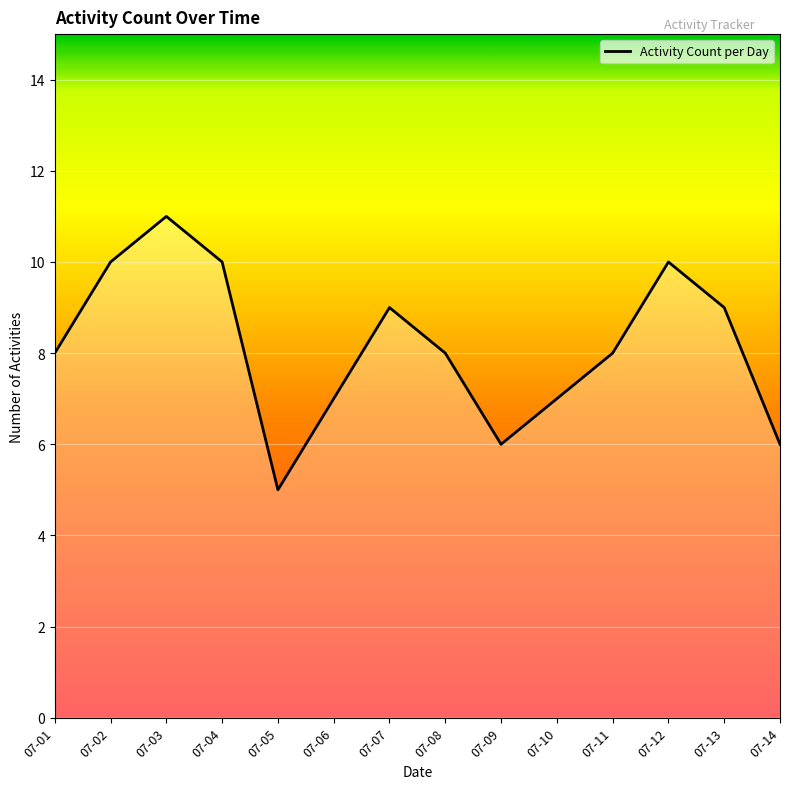

How many distinct data groups are displayed?

1